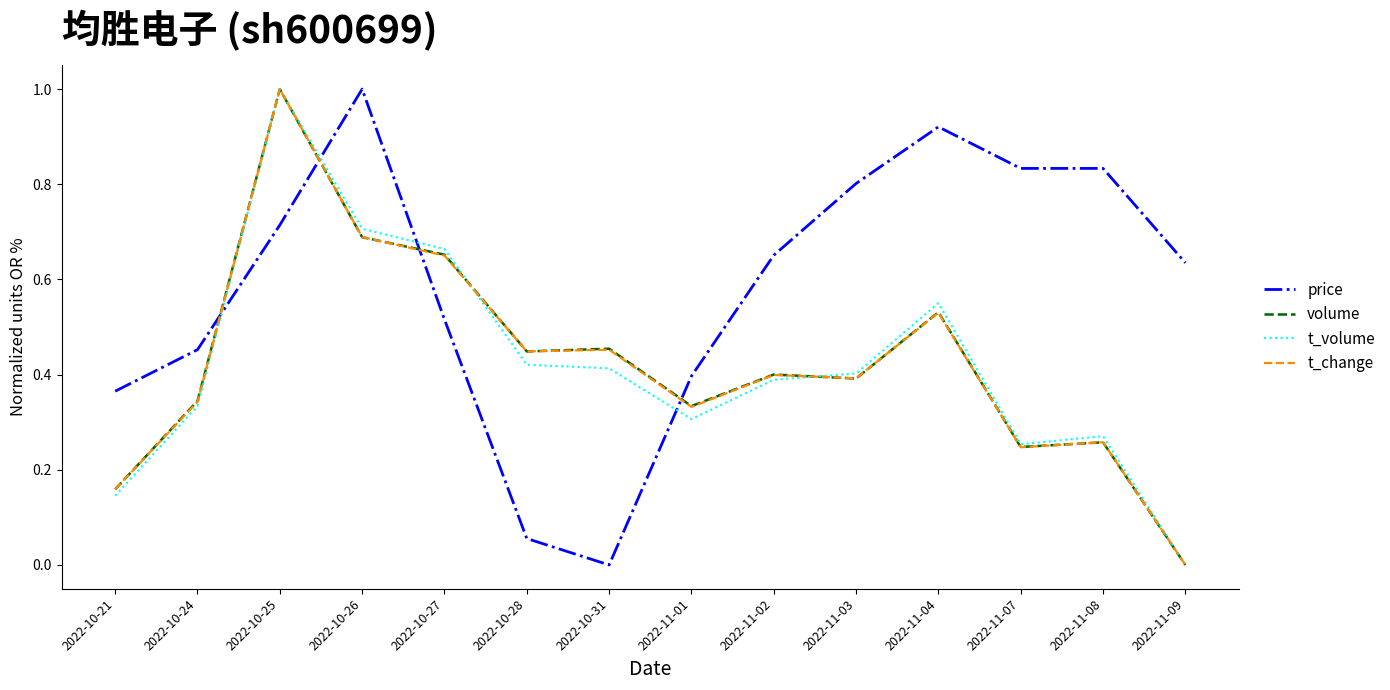

What position from the right is 2022-10-25?

12